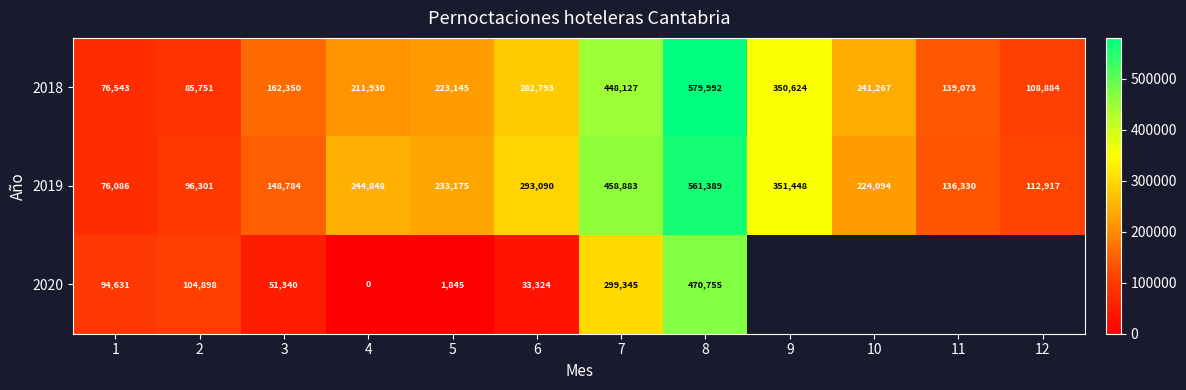

Rank the categories by 2019 value from highest to lowest.

8, 7, 9, 6, 4, 5, 10, 3, 11, 12, 2, 1